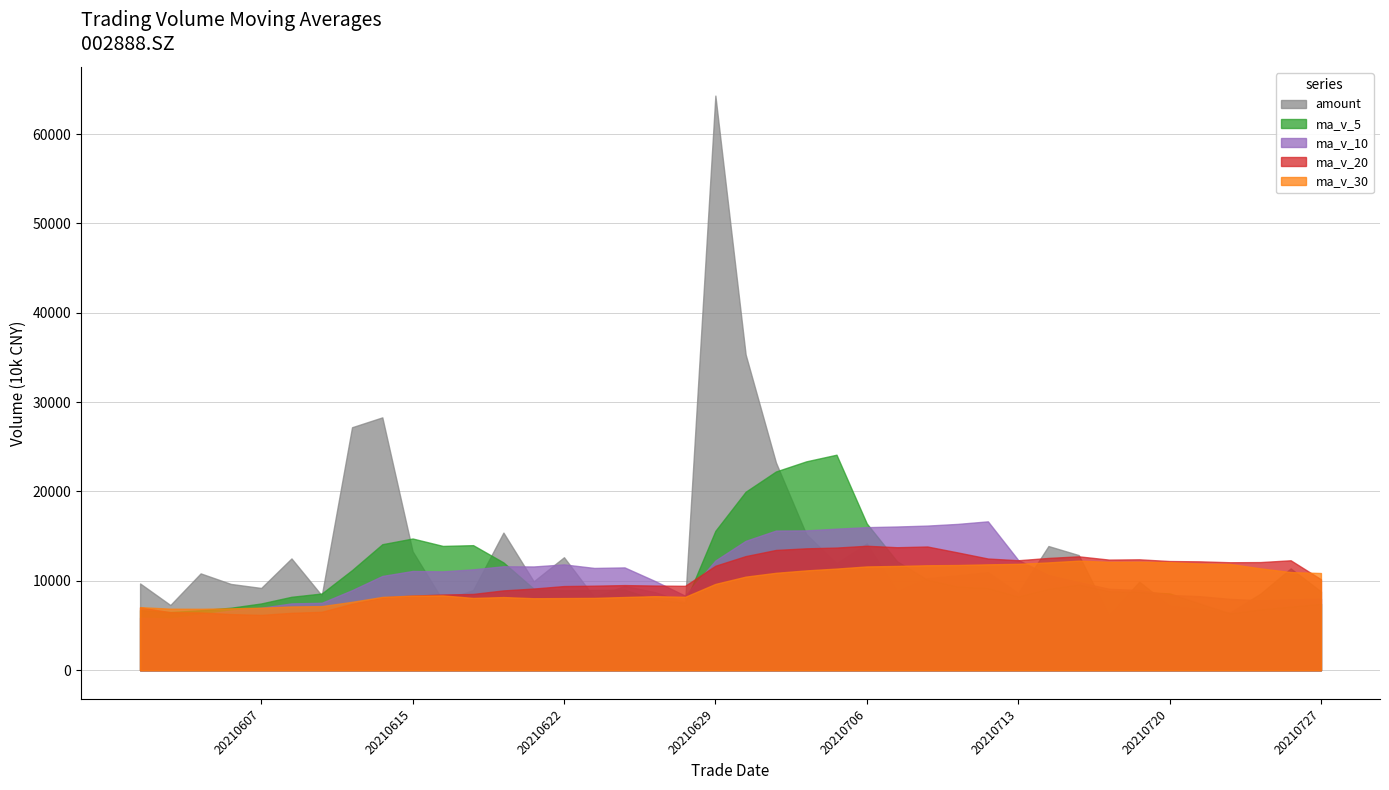

Reading right to left, extract all data points from this chart.

amount: 9708.8	7295.3	10834.2	9653.8	9203.9	12507.6	8368.3	27189.6	28293.9	13307.9	7789.0	8966.2	15398.2	9947.9	12639.8	8168.4	9433.3	8739.0	7603.8	64302.1	35328.2	23244.0	15229.2	11962.2	14189.3	8824.7	10290.9	10612.3	10962.6	8624.1	13895.2	12882.9	6140.7	9905.5	7192.6	6829.9	6452.3	8560.1	11389.1	8809.3
ma_v_5: 6736.5	6506.3	6709.4	6992.3	7470.0	8215.1	8583.9	11202.1	14100.6	14738.4	13908.1	13993.1	12061.3	9119.0	8948.0	8978.7	9013.2	7920.1	7560.5	15599.0	19973.4	22239.9	23371.3	24115.2	16417.6	12189.4	10127.2	9371.6	9201.1	8255.1	9115.4	9592.4	8844.2	8759.7	8592.5	7448.9	6363.2	6812.0	7128.6	7437.3
ma_v_10: 5876.0	5782.2	6230.0	6668.0	6988.4	7475.8	7545.1	8955.8	10546.4	11104.2	11061.6	11288.5	11631.7	11609.8	11843.2	11443.4	11503.2	9990.7	8339.7	12273.5	14476.1	15626.5	15645.7	15837.9	16008.3	16081.4	16183.5	16371.5	16658.2	12336.4	10652.4	9859.8	9107.9	8980.4	8423.8	8282.1	7977.8	7828.1	7944.2	8014.9
ma_v_20: 7025.6	6485.5	6463.5	6277.9	6188.0	6417.4	6536.3	7431.0	8146.5	8346.4	8468.8	8535.3	8930.8	9138.9	9415.8	9459.6	9524.1	9473.2	9443.1	11688.8	12768.8	13457.5	13638.7	13723.8	13925.7	13762.4	13843.4	13181.1	12498.9	12304.9	12564.2	12743.2	12376.8	12409.1	12216.0	12181.8	12080.7	12099.8	12301.2	10175.6
ma_v_30: 7059.6	6885.0	6872.7	6923.1	6995.1	7132.5	7173.4	7651.5	8204.0	8345.5	8370.9	8086.5	8186.2	8055.2	8073.1	8092.7	8191.9	8284.2	8210.9	9655.4	10471.2	10899.1	11169.1	11371.9	11613.3	11666.9	11743.9	11772.6	11848.1	11904.7	12063.4	12258.3	12128.4	12142.7	12091.8	11935.7	11888.2	11396.7	10980.7	10874.9